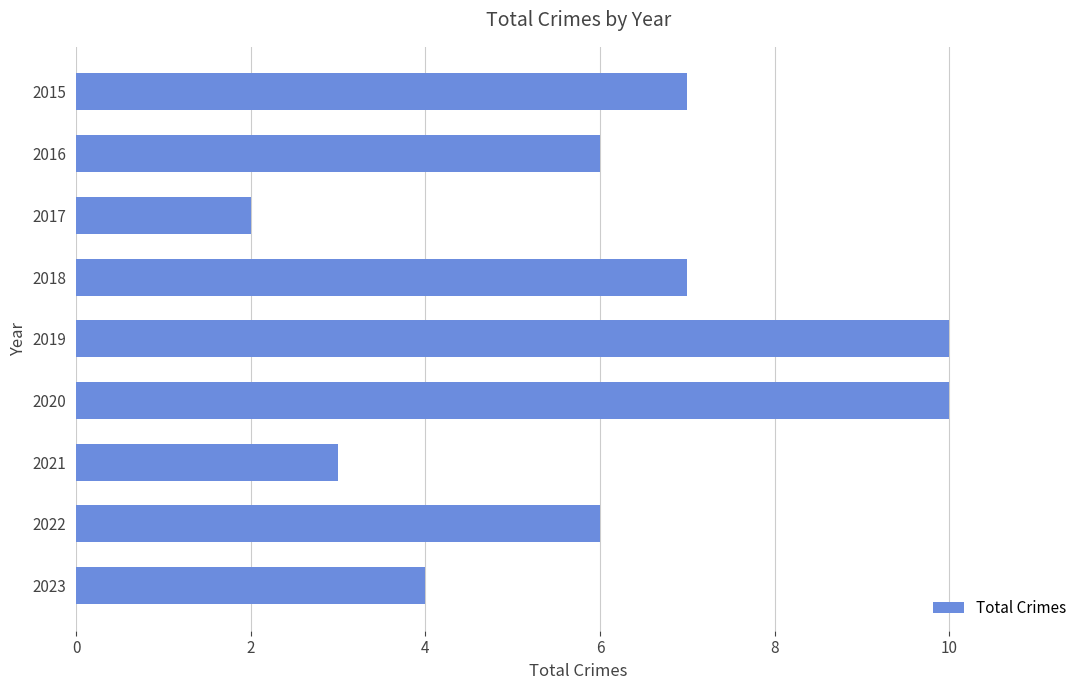

What is the greatest value displayed?

10